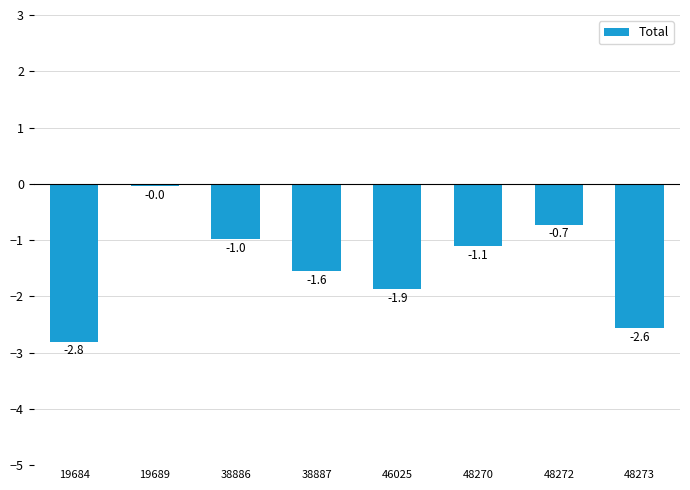

What is the approximate value at 48272?

-0.7